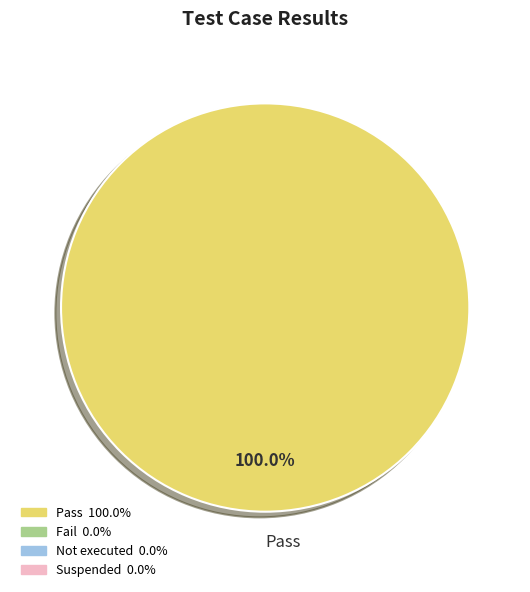

Rank the categories by value from lowest to highest.

Pass